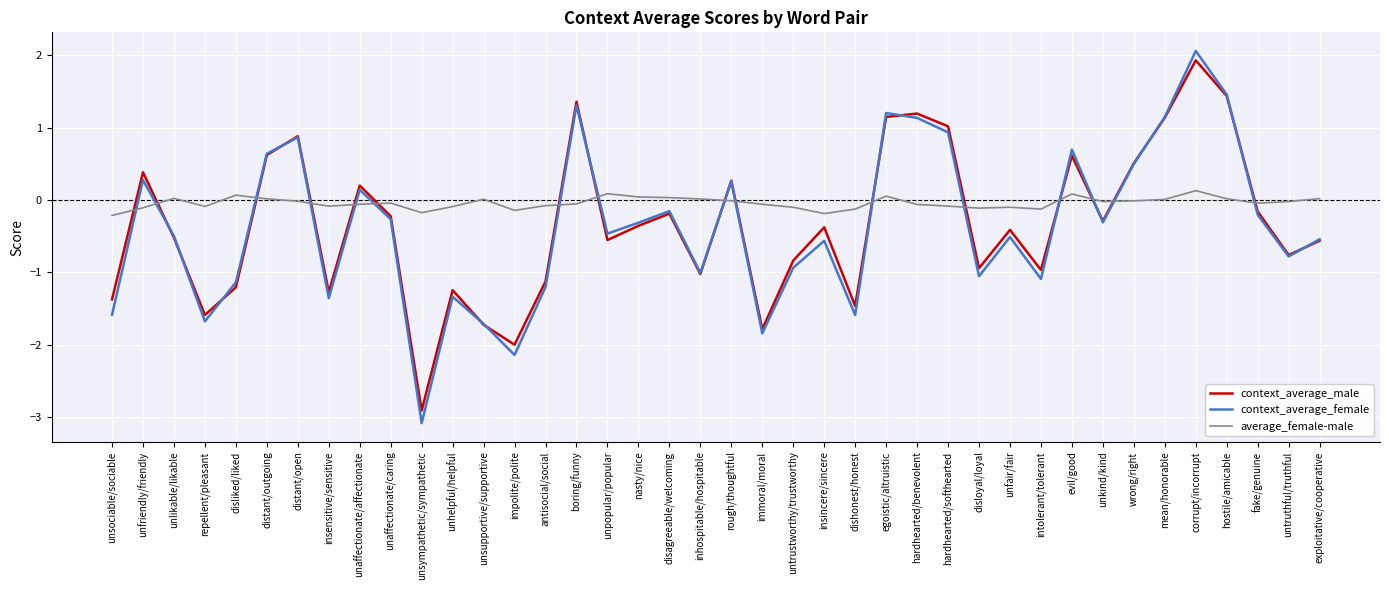

How many negative values does the context_average_female series have?

26